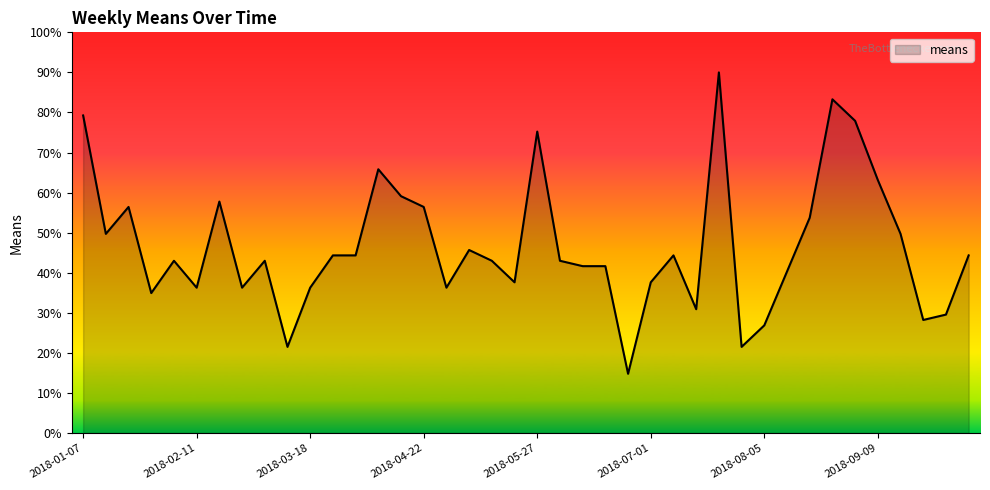

How many values are below 42?

17